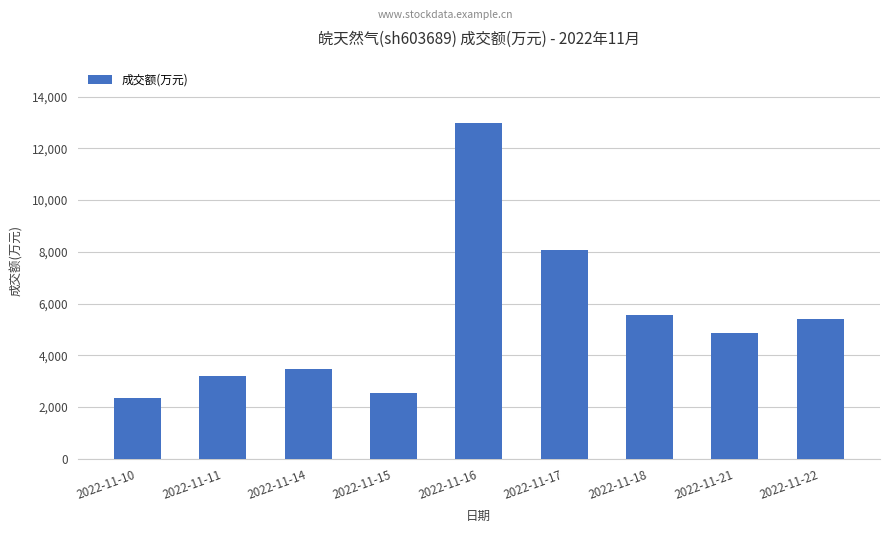

How many distinct data groups are displayed?

1